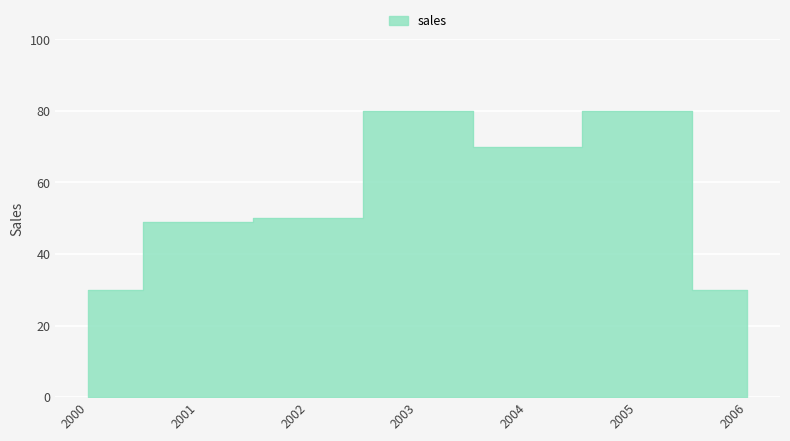

Reading left to right, what are all the values shown in this chart?

2000=30	2001=49	2002=50	2003=80	2004=70	2005=80	2006=30